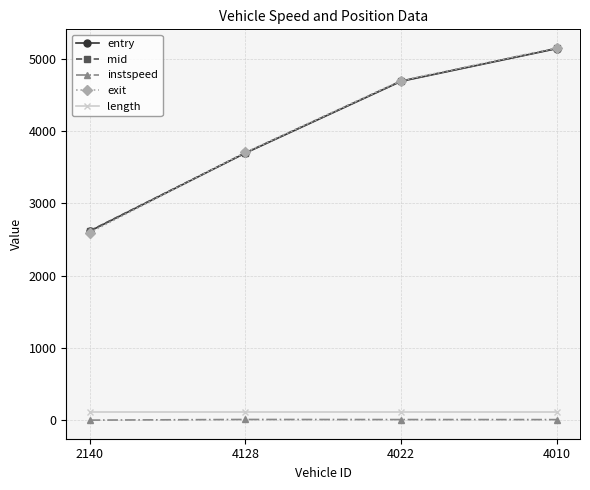

The value of instspeed at 4010 is 12.1. True or false?

True